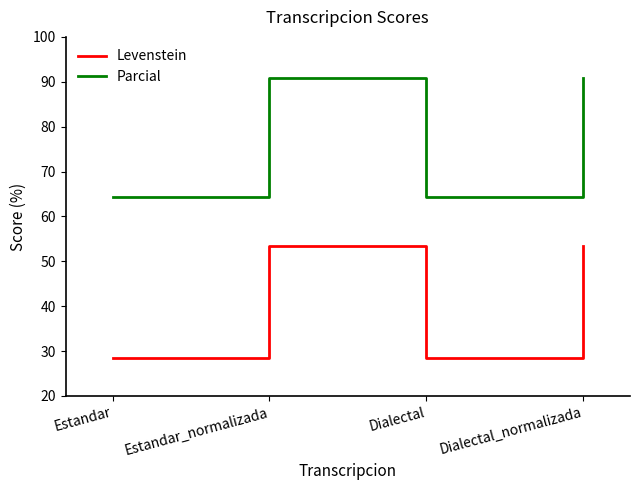

What position from the left is Dialectal?

3